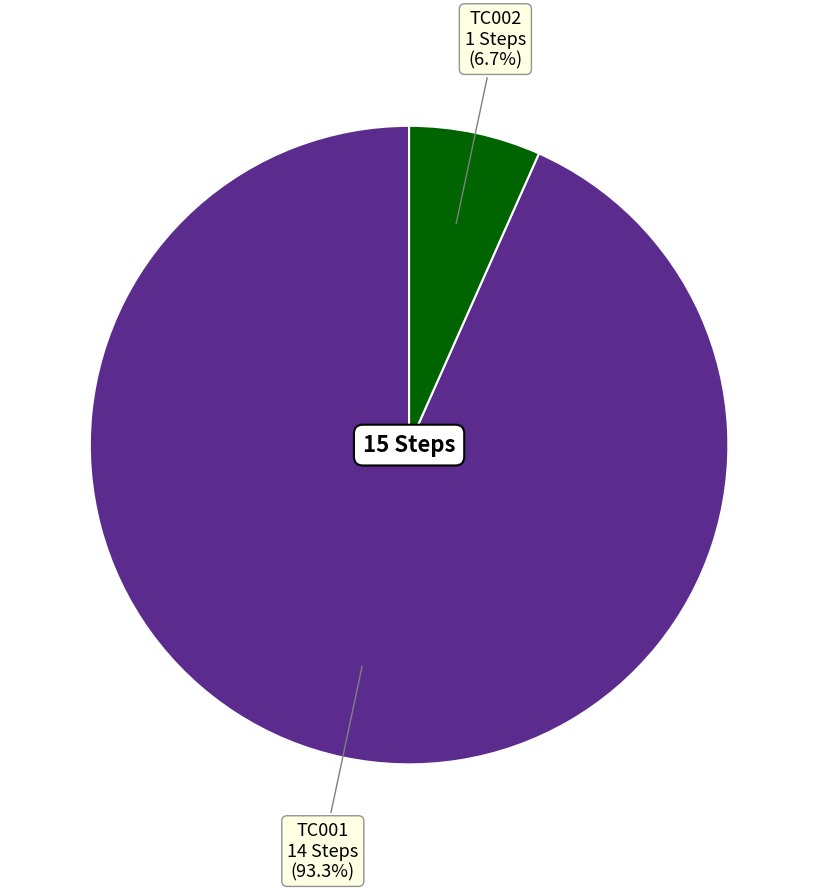

How many slices are in this pie chart?

2